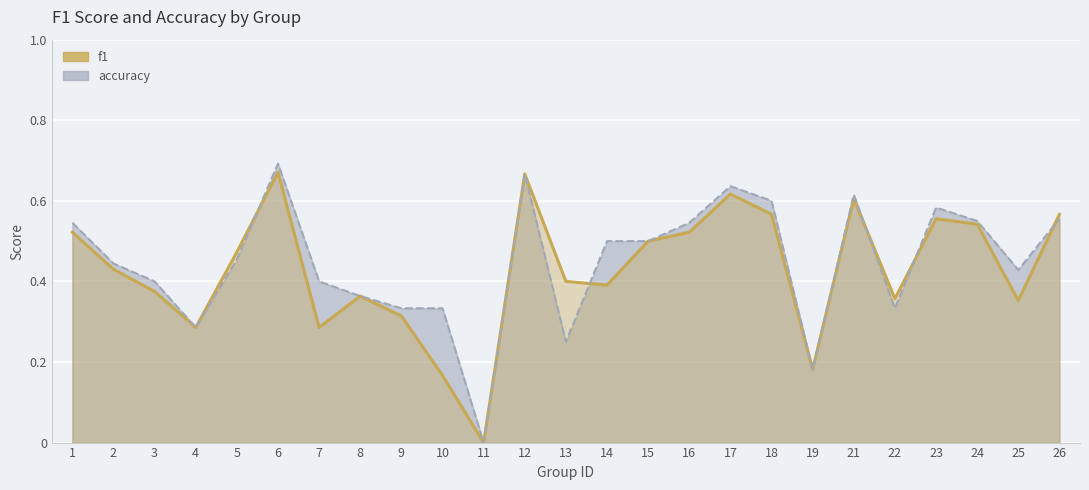

What is the difference between the highest and lowest values at 13?

0.2